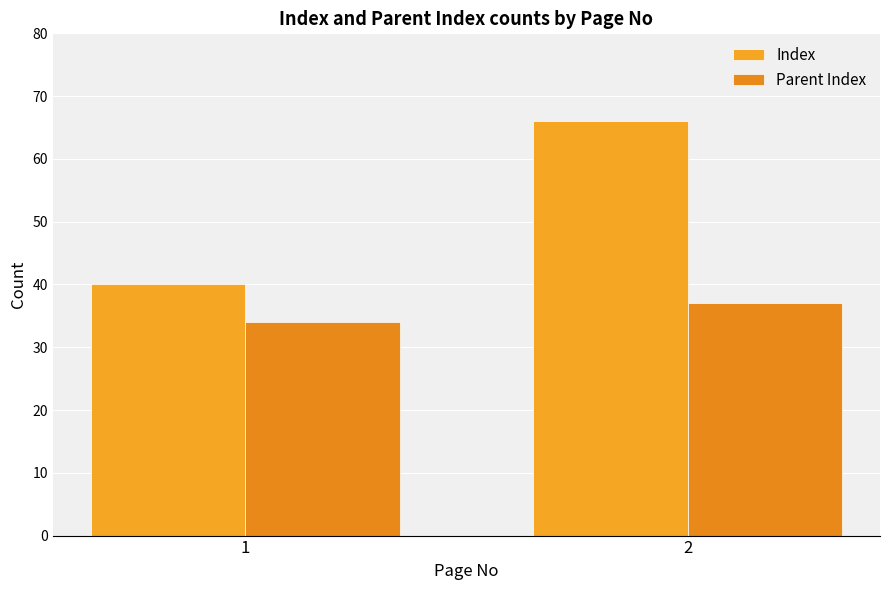

At which label does Parent Index reach its peak?

2